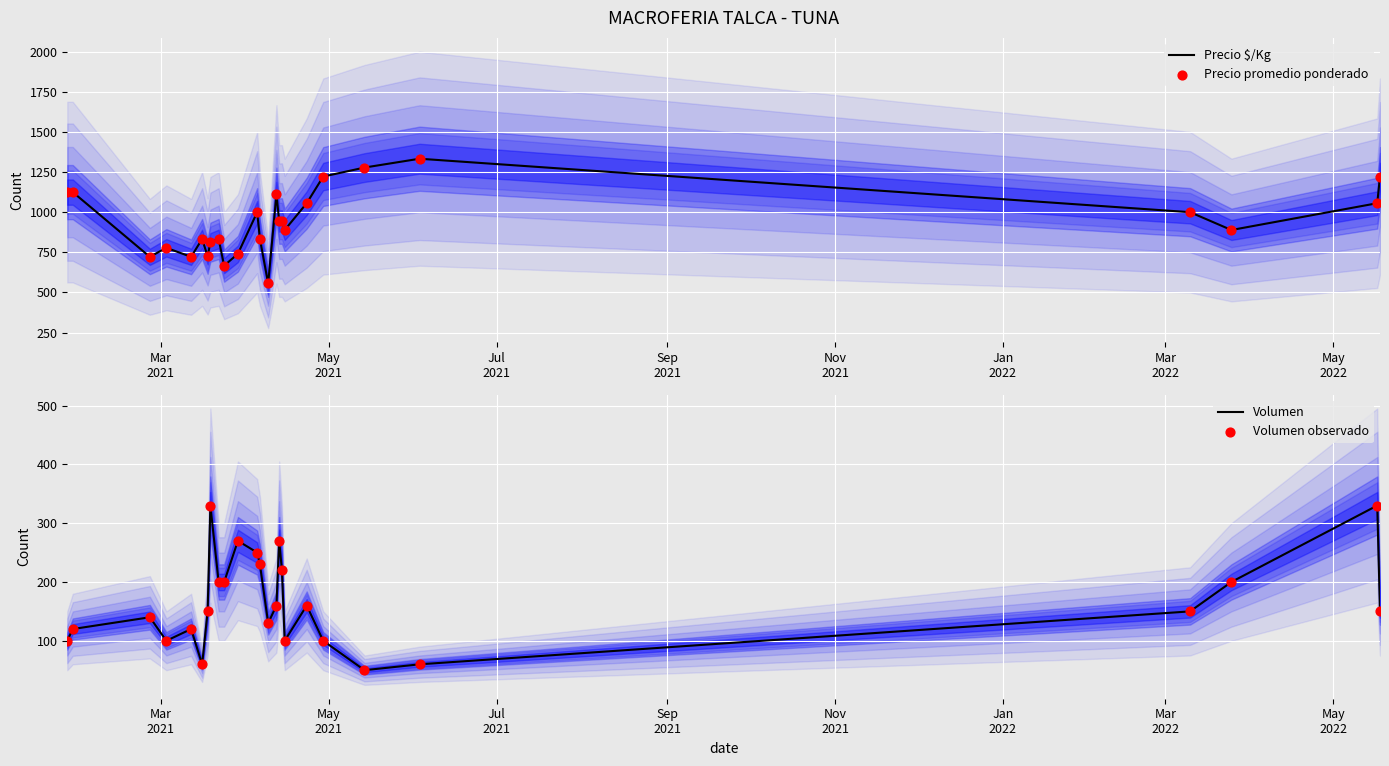

At how many categories does at least one series exceed 468?

26